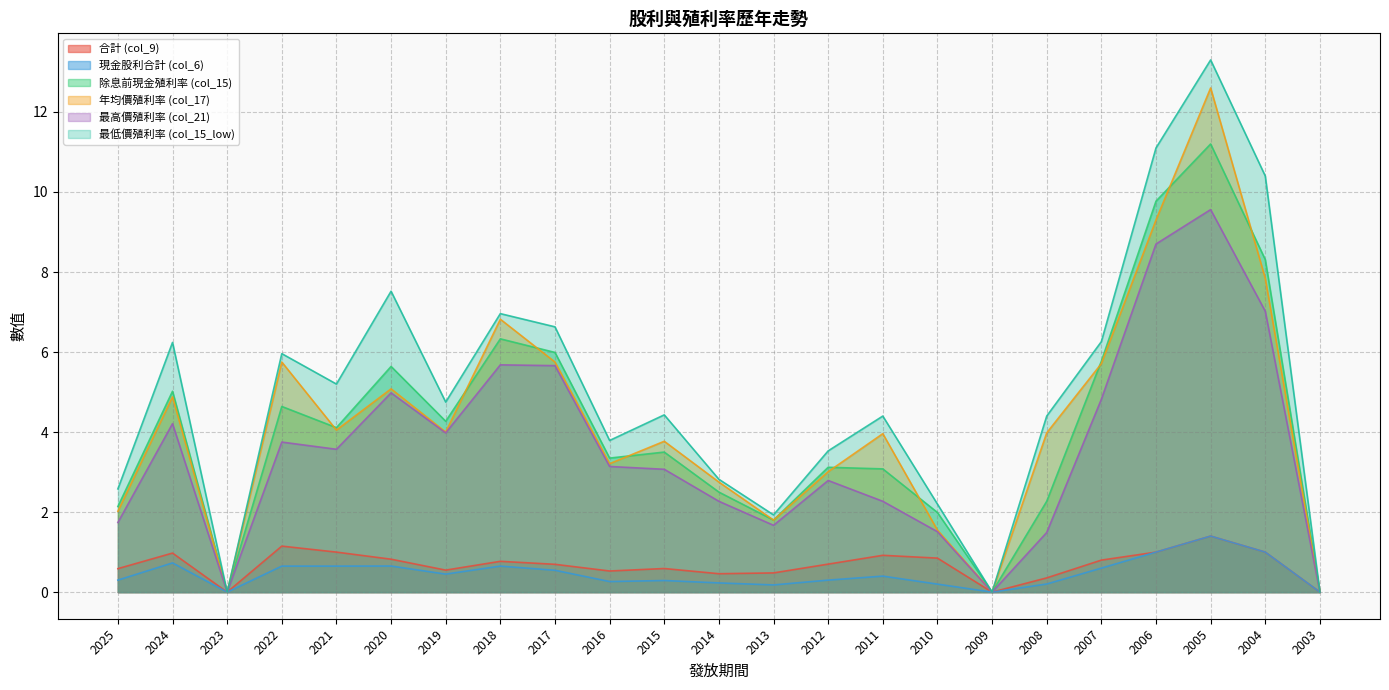

Reading right to left, transcribe all the data shown in this chart.

合計 (col_9): 0.0	1.0	1.4	1.0	0.8	0.4	0.0	0.8	0.9	0.7	0.5	0.5	0.6	0.5	0.7	0.8	0.6	0.8	1.0	1.1	0.0	1.0	0.6
現金股利合計 (col_6): 0.0	1.0	1.4	1.0	0.6	0.2	0.0	0.2	0.4	0.3	0.2	0.2	0.3	0.3	0.5	0.7	0.5	0.7	0.7	0.7	0.0	0.7	0.3
除息前現金殖利率 (col_15): 0.0	8.3	11.2	9.8	5.8	2.3	0.0	2.0	3.1	3.1	1.8	2.5	3.5	3.4	6.0	6.3	4.3	5.6	4.1	4.6	0.0	5.0	2.1
年均價殖利率 (col_17): 0.0	7.8	12.6	9.3	5.7	4.0	0.0	1.6	4.0	3.0	1.8	2.8	3.8	3.2	5.8	6.8	4.0	5.1	4.0	5.8	0.0	4.9	2.0
最高價殖利率 (col_21): 0.0	7.0	9.6	8.7	4.8	1.5	0.0	1.5	2.3	2.8	1.7	2.3	3.1	3.1	5.7	5.7	4.0	5.0	3.6	3.8	0.0	4.2	1.7
最低價殖利率 (col_15_low): 0.0	10.4	13.3	11.1	6.3	4.4	0.0	2.2	4.4	3.5	1.9	2.8	4.4	3.8	6.6	7.0	4.8	7.5	5.2	6.0	0.0	6.2	2.6